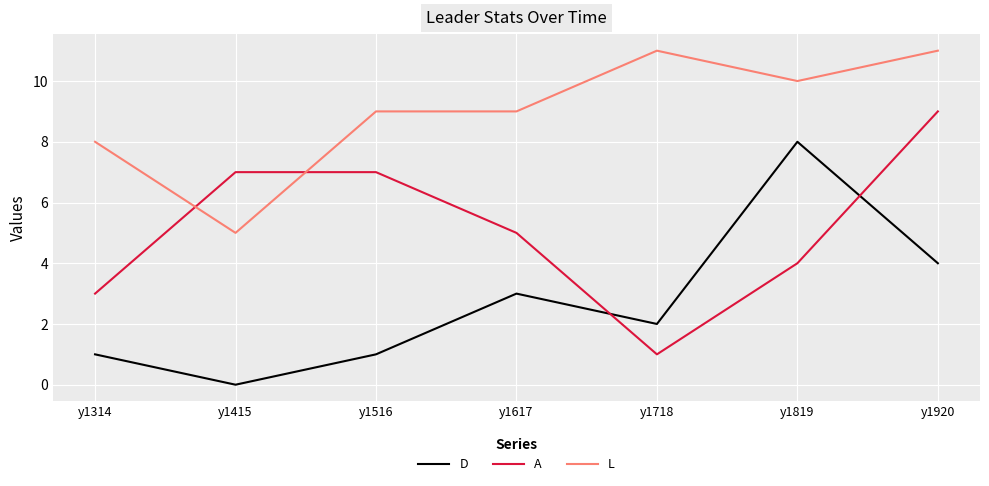

Reading left to right, extract all data points from this chart.

D: y1314=1	y1415=0	y1516=1	y1617=3	y1718=2	y1819=8	y1920=4
A: y1314=3	y1415=7	y1516=7	y1617=5	y1718=1	y1819=4	y1920=9
L: y1314=8	y1415=5	y1516=9	y1617=9	y1718=11	y1819=10	y1920=11